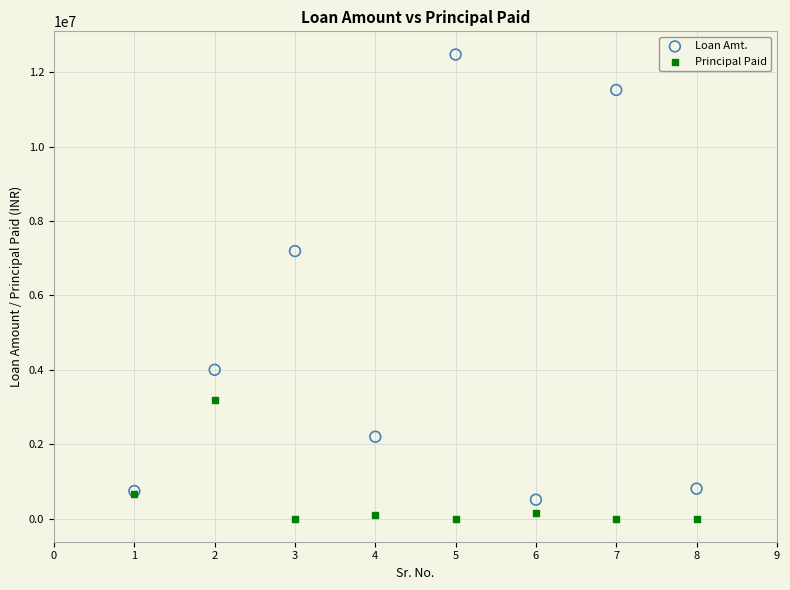

Which series has the widest spread of Y values?

Loan Amt.